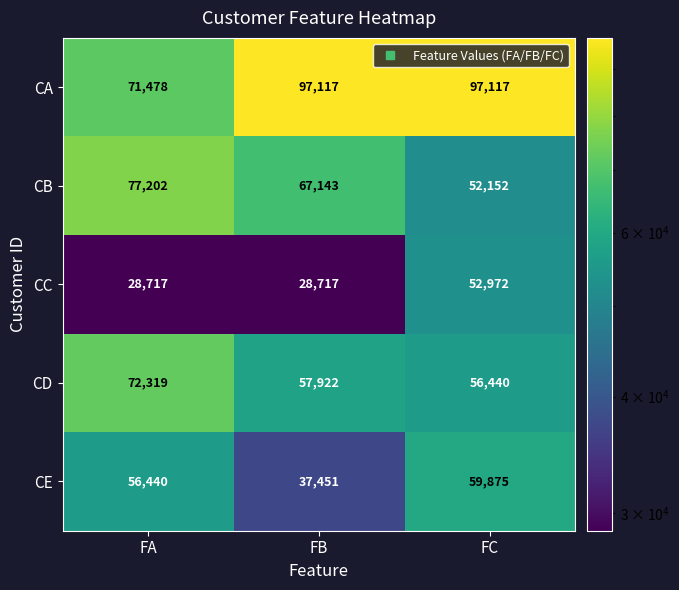

True or false: CA has a value of 97117 at FB.

True